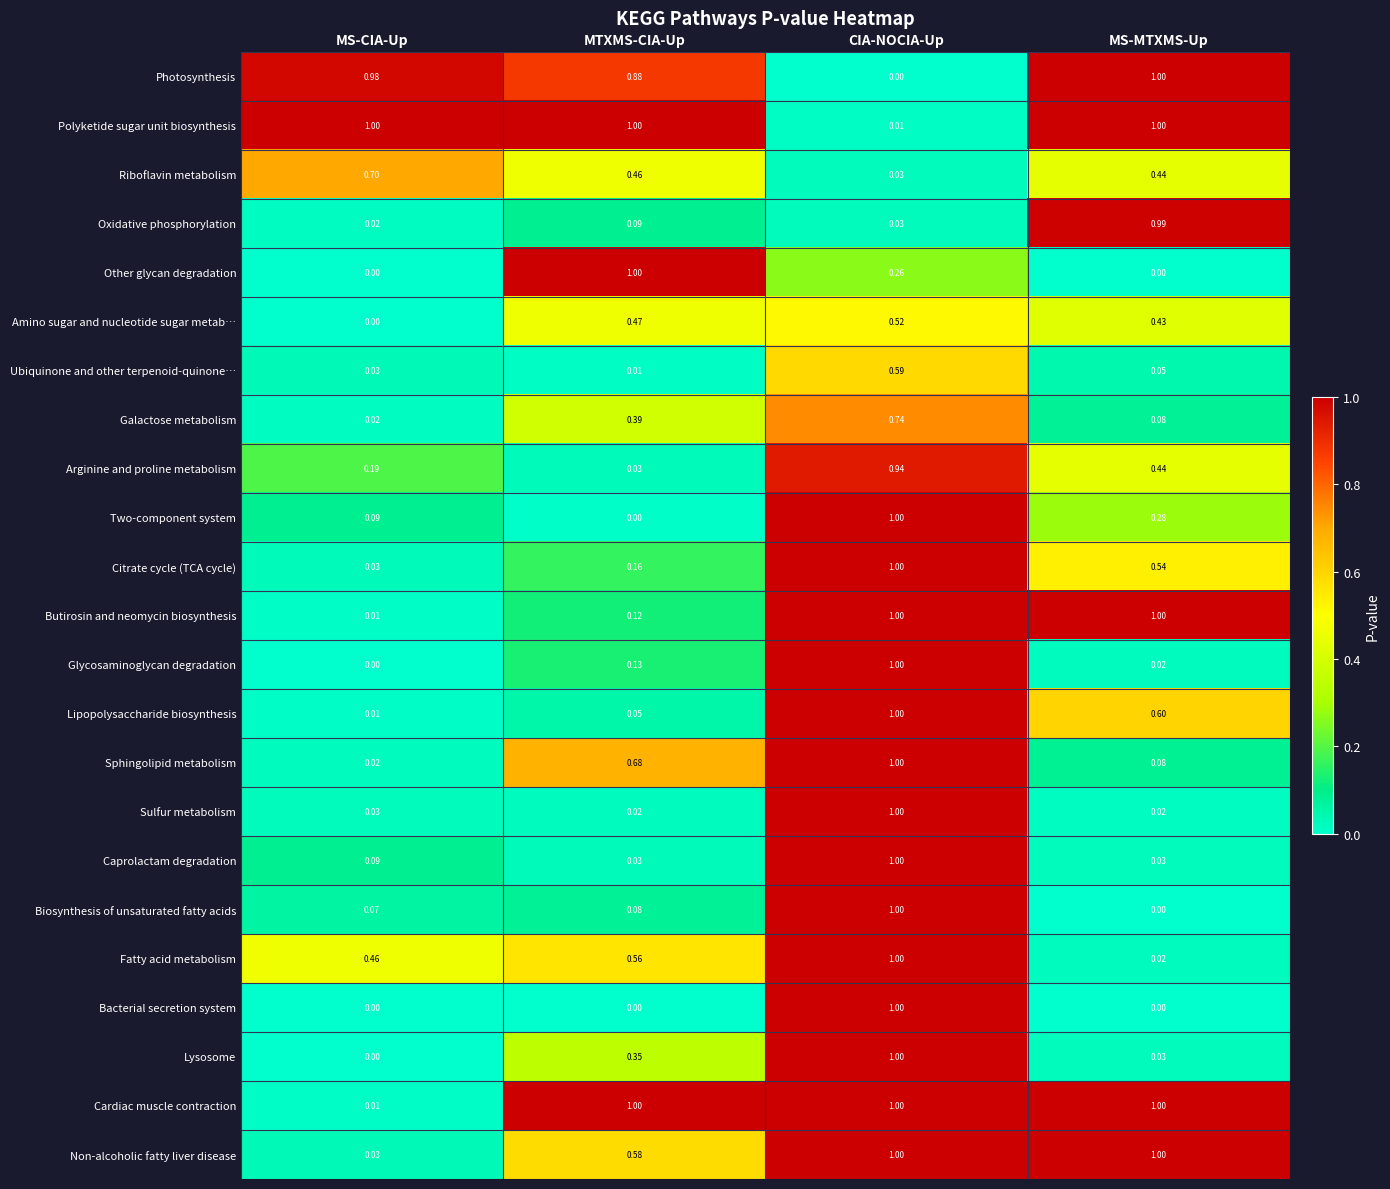

At which category is the sum across all series the highest?

CIA-NOCIA-Up